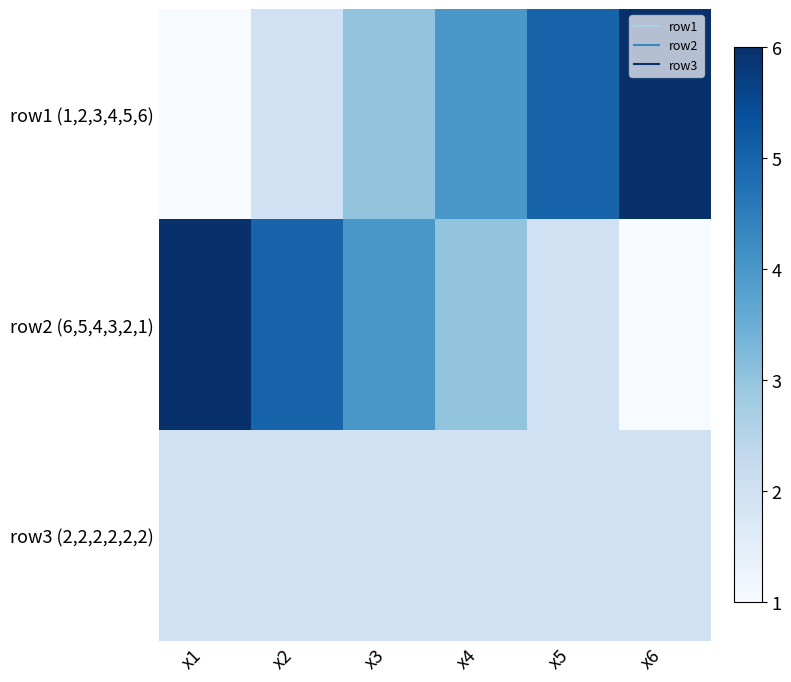

What is the difference between the highest and lowest values at x1?

5